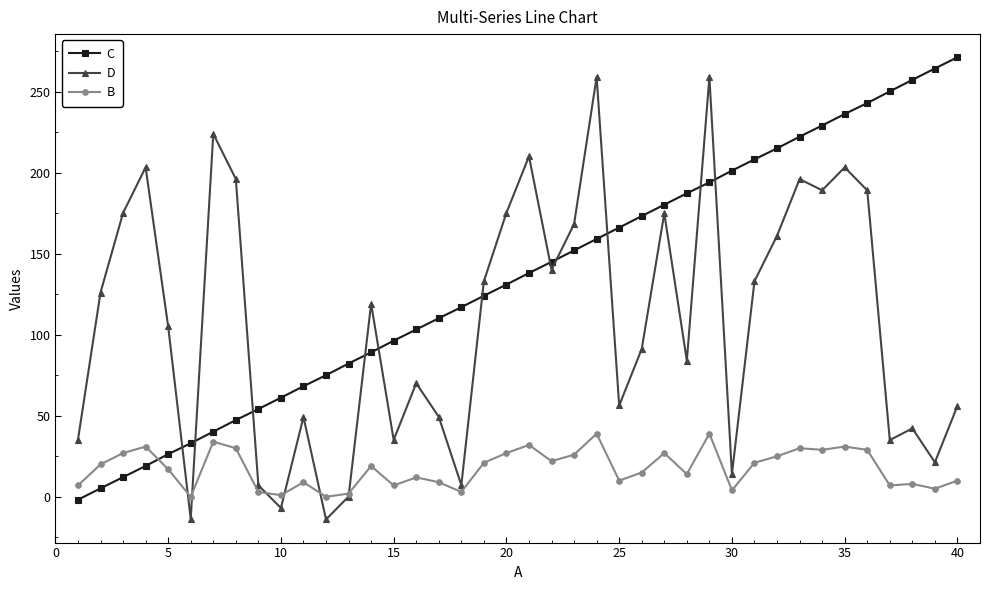

What is the highest value of the B series?

39.0